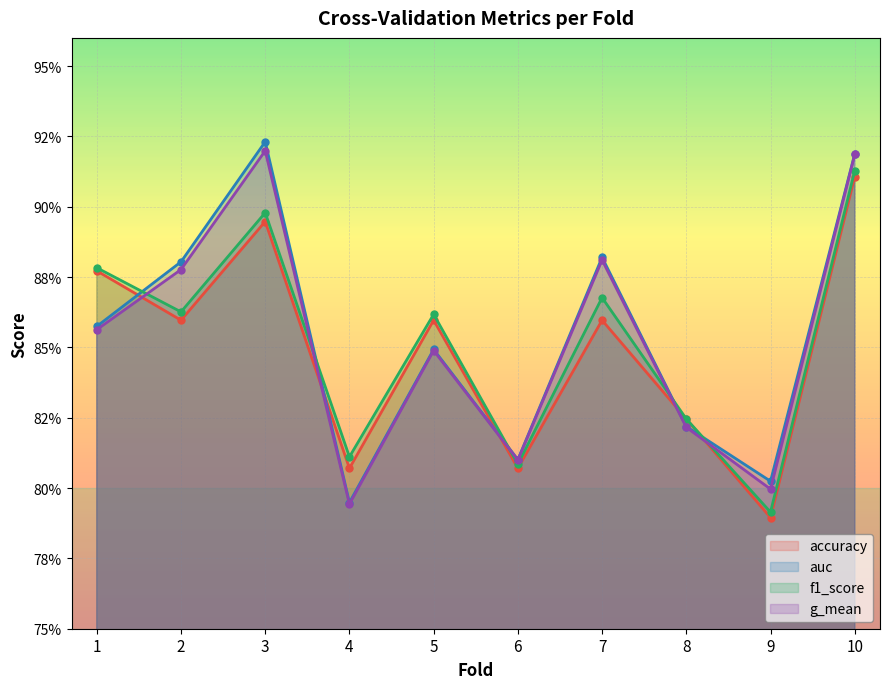

What is the value of the f1_score point at the 2nd from the left?

0.9